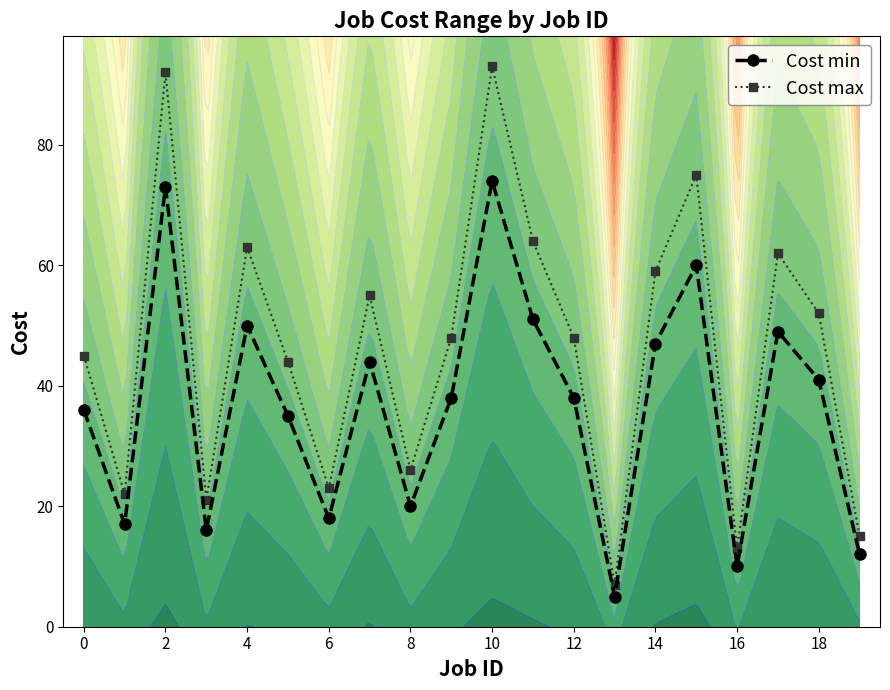

The value of Cost max at 0 is 9. True or false?

False